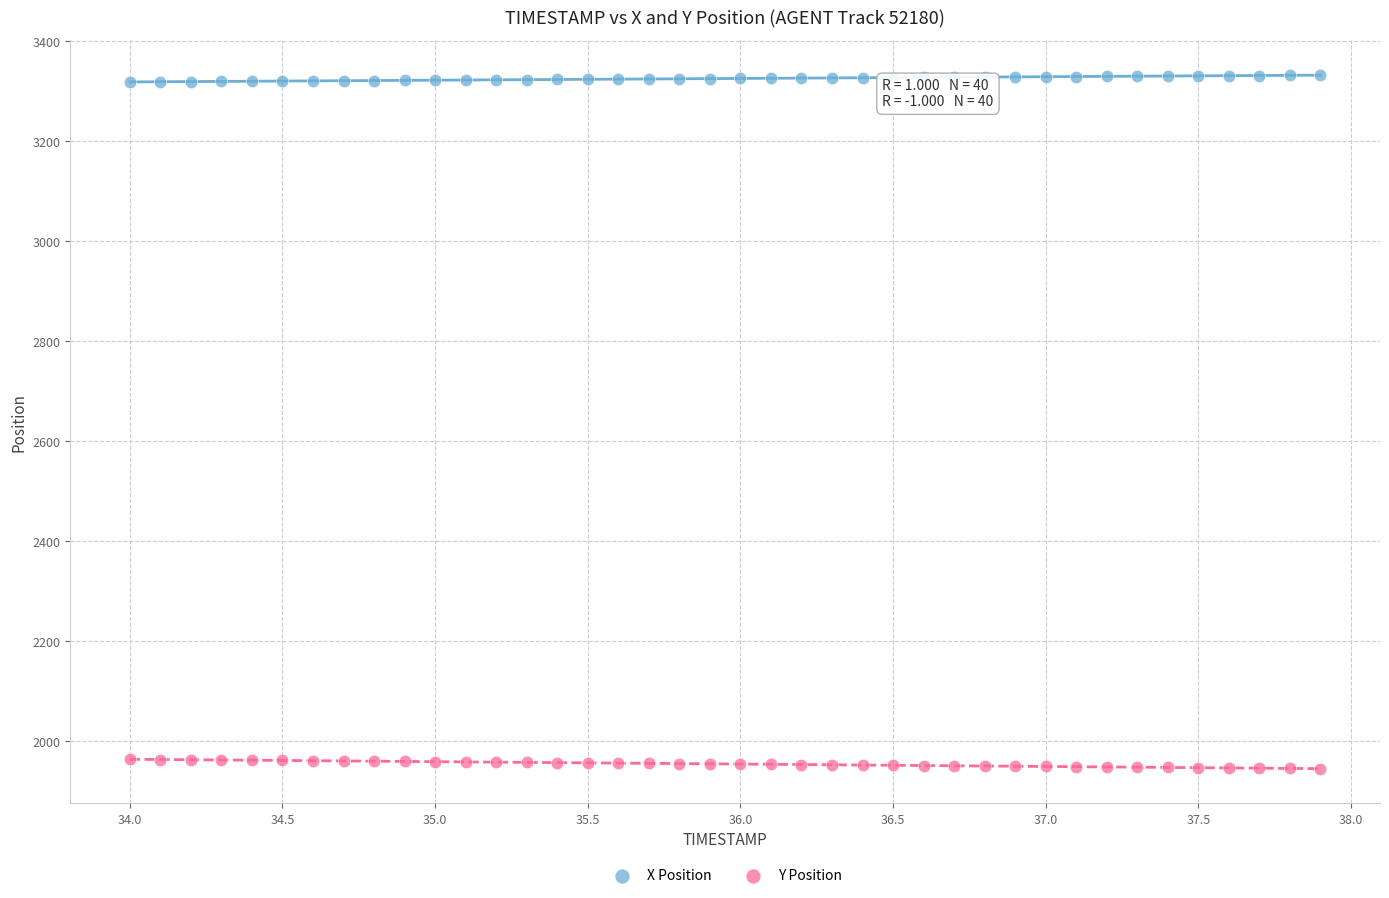

Across all data points, what is the range of X values (max minus min)?

3.9